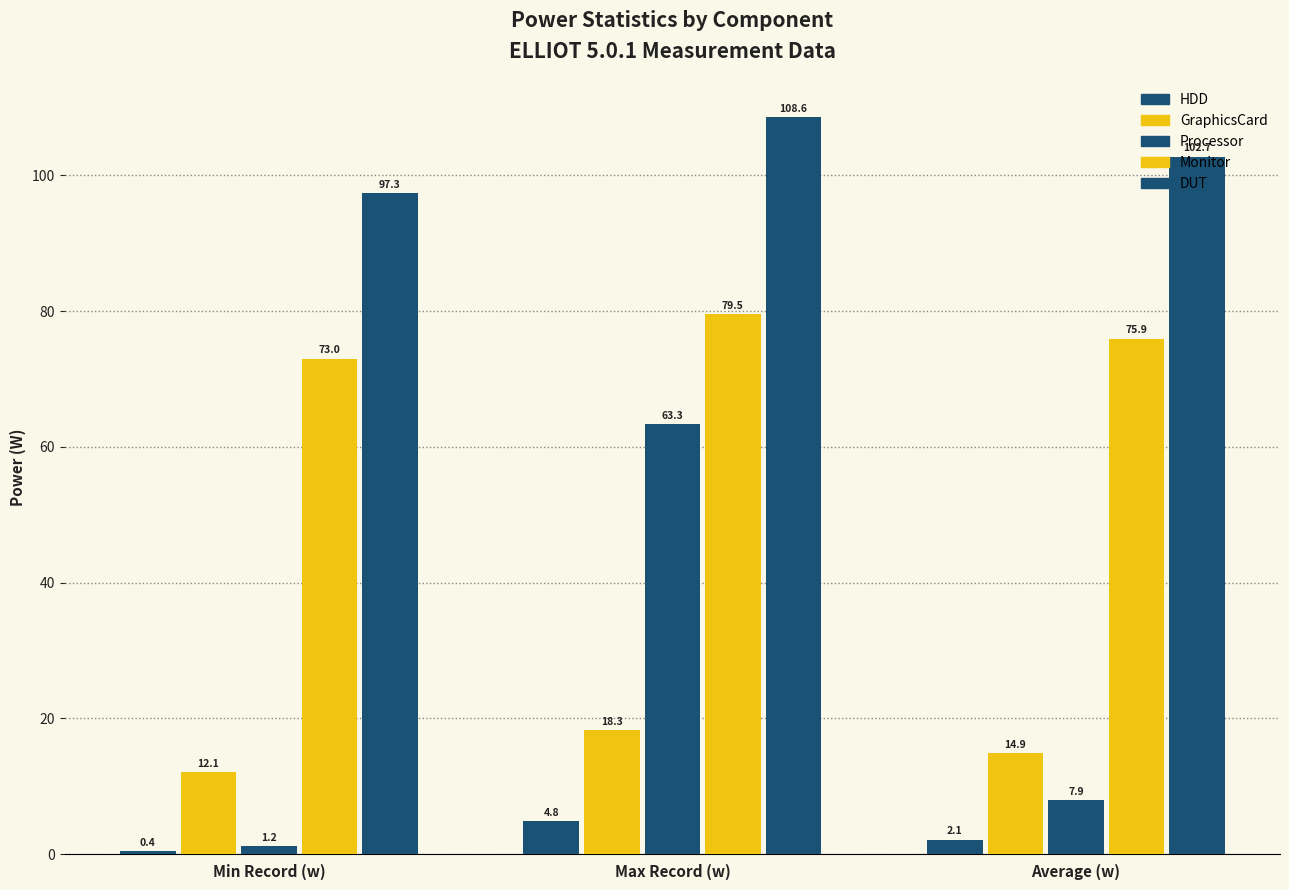

The GraphicsCard series shows 20.0 at Min Record (w). True or false?

False